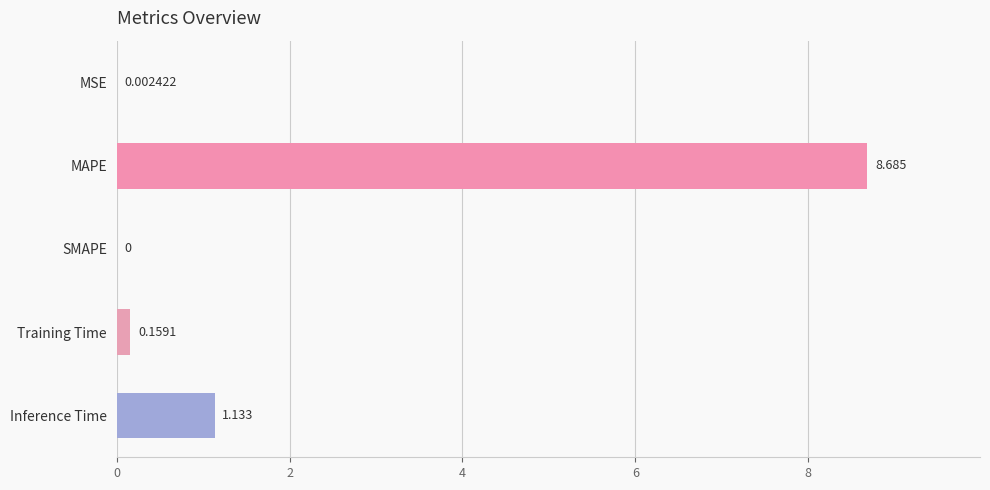

Between SMAPE and Training Time, which is larger?

Training Time